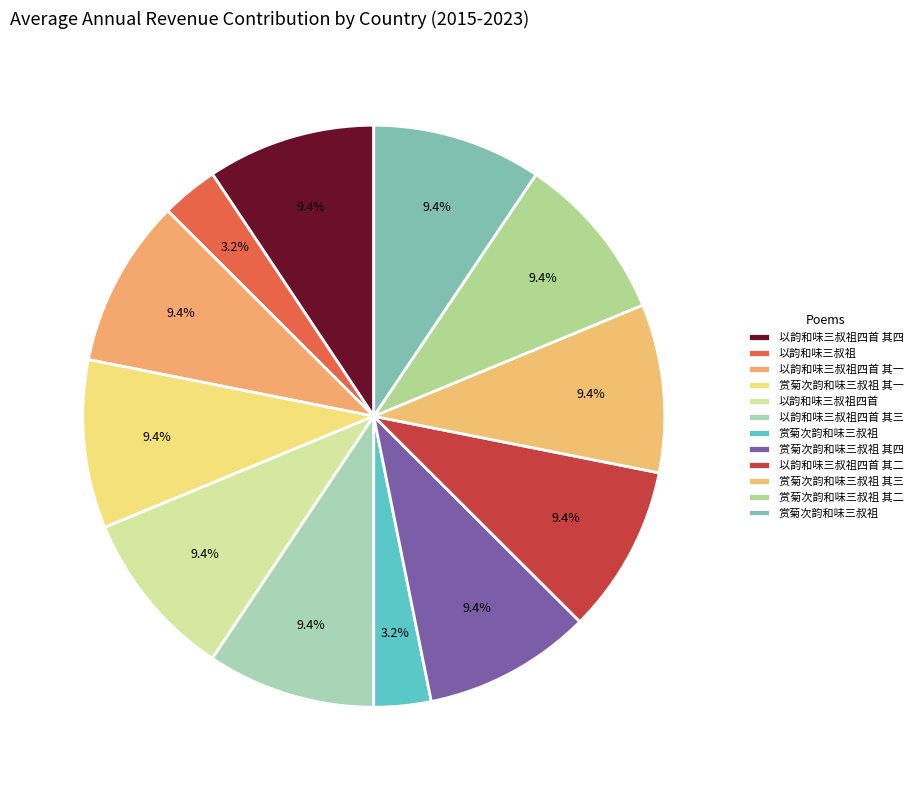

Count the number of slices in the pie.

12